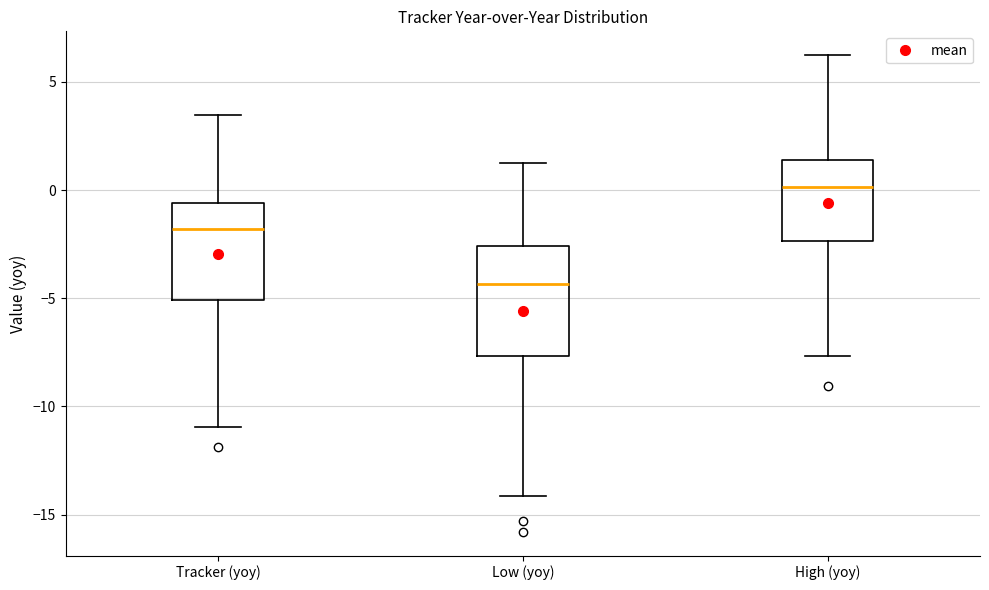

Which box has the highest median line?

High (yoy)